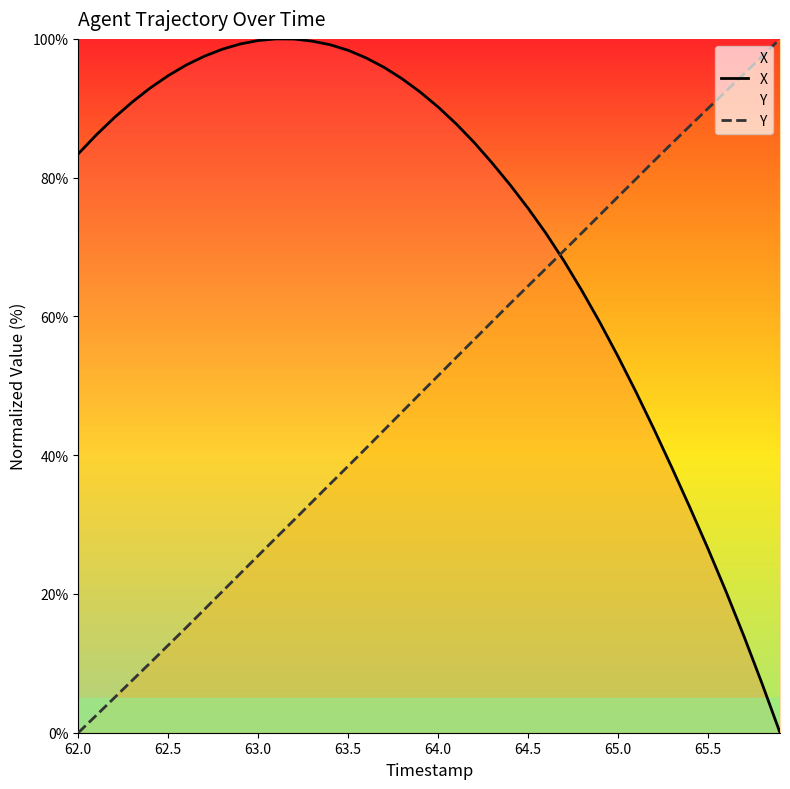

At how many categories does at least one series exceed 86?

27